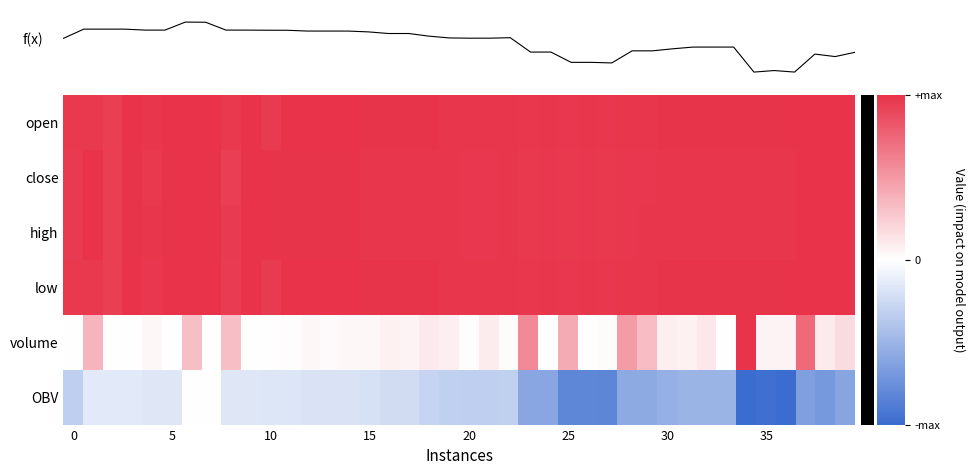

What is the difference between the maximum and minimum values in the volume series?

1.0